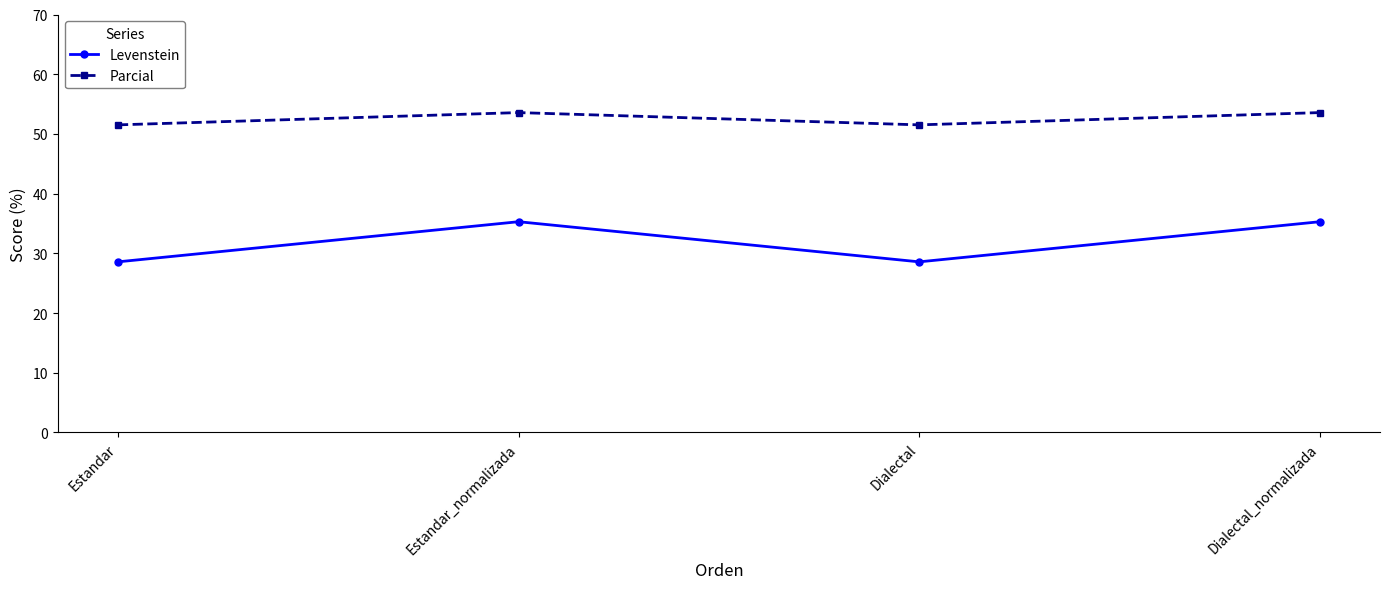

How many lines are shown in the chart?

2